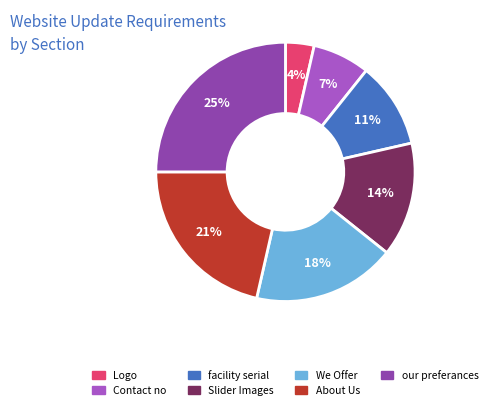

To the nearest percent, what is the average slice percentage?

14%